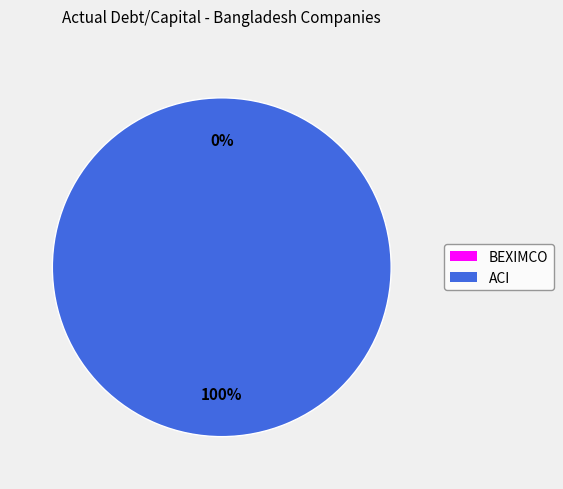

Which slice is the largest?

Advanced Chemical Industries Limited